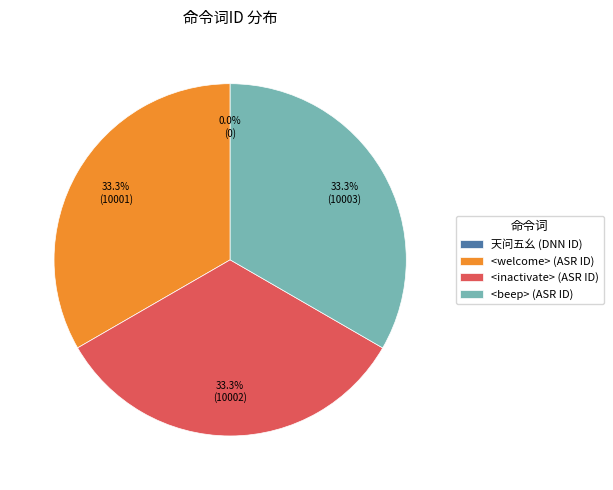

Is <beep> (ASR ID) the majority of the pie?

No